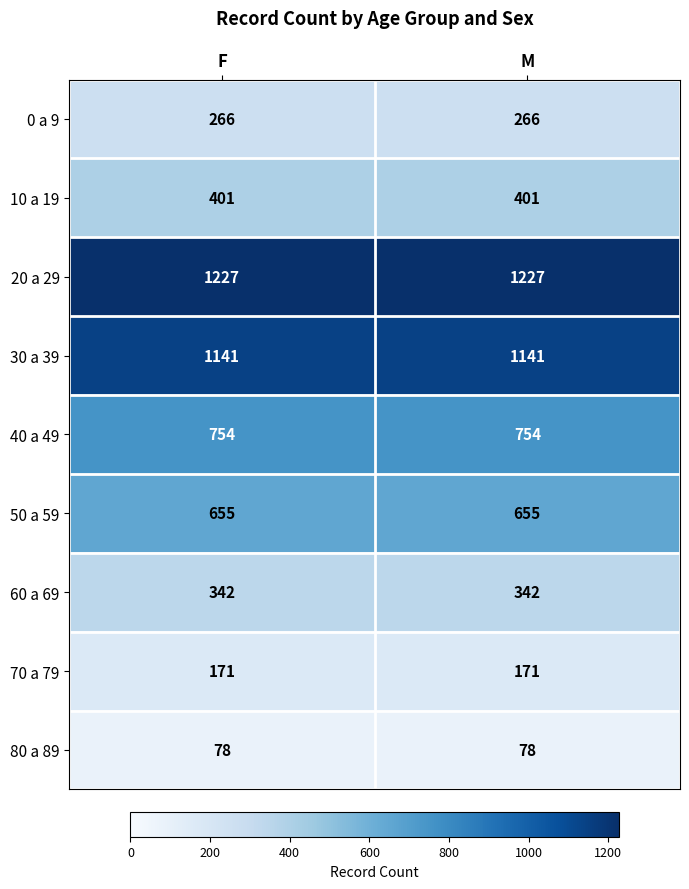

Rank the series at F from lowest to highest value.

80 a 89, 70 a 79, 0 a 9, 60 a 69, 10 a 19, 50 a 59, 40 a 49, 30 a 39, 20 a 29